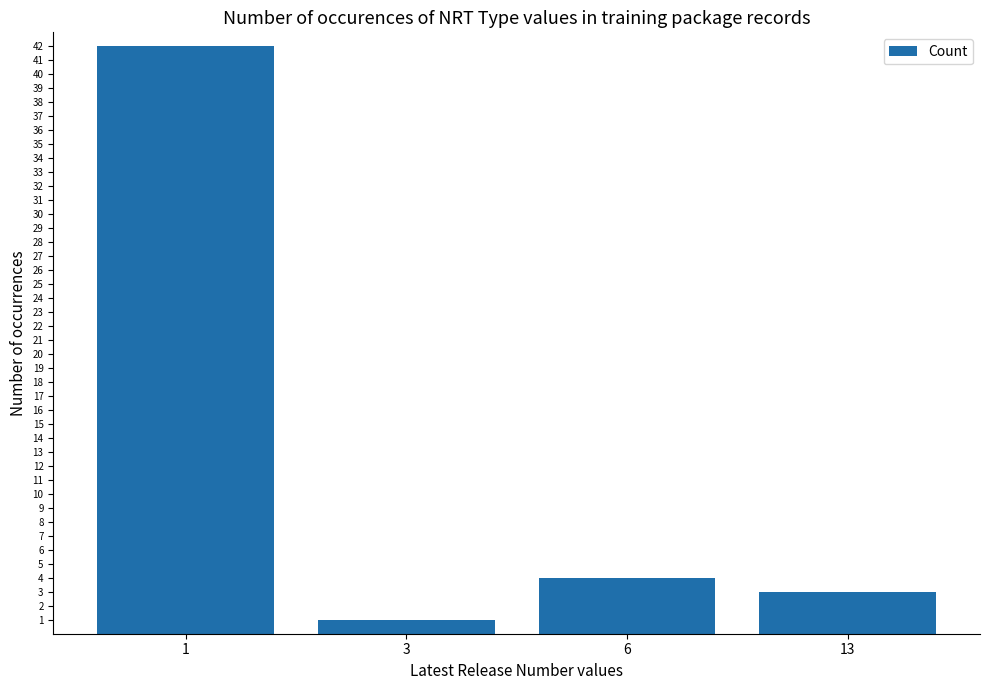

Rank the categories by value from lowest to highest.

3, 13, 6, 1